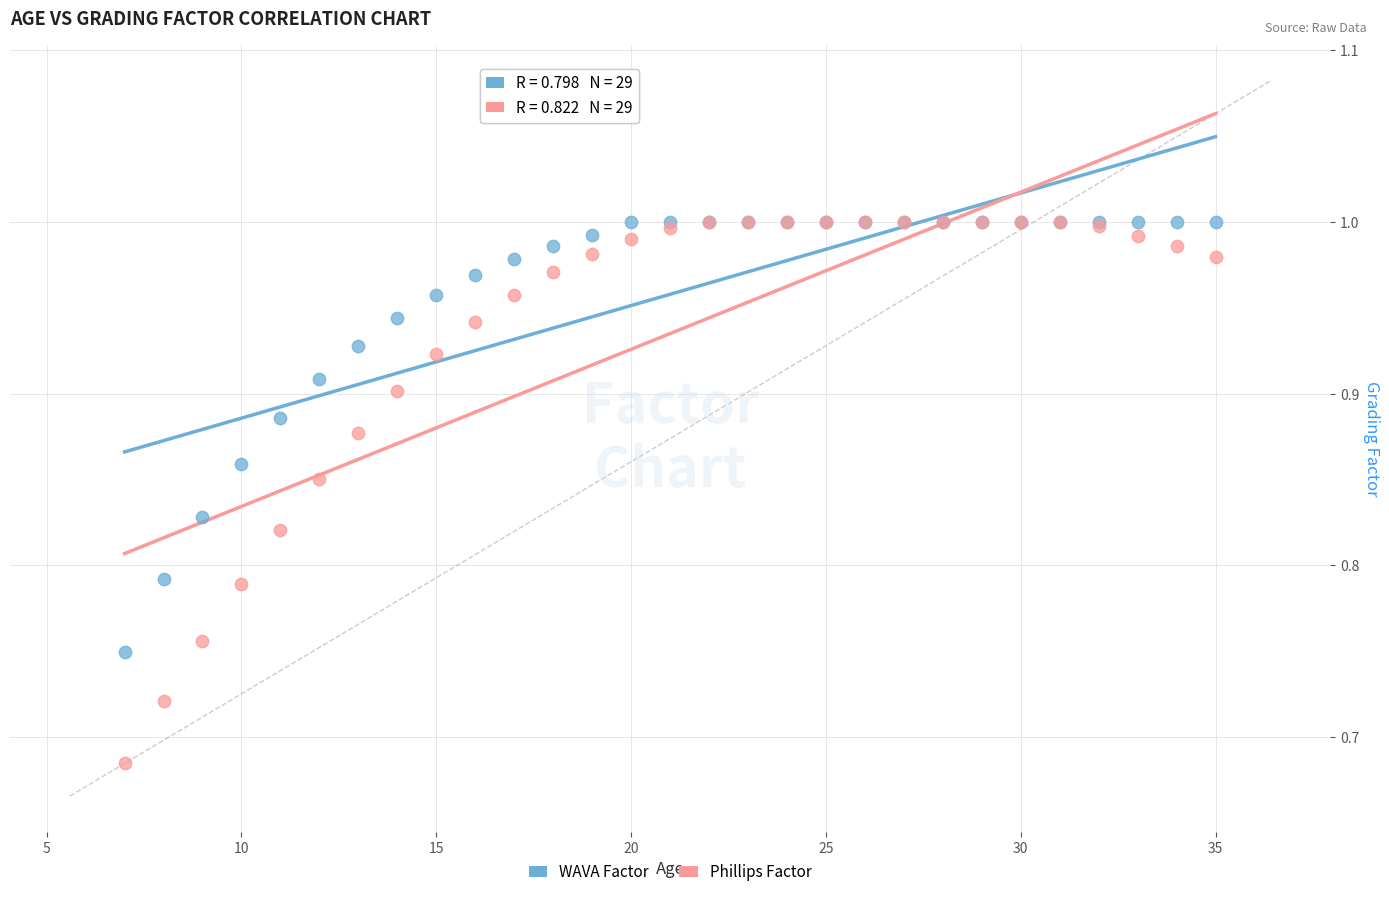

Which series has the widest spread of Y values?

Phillips Factor